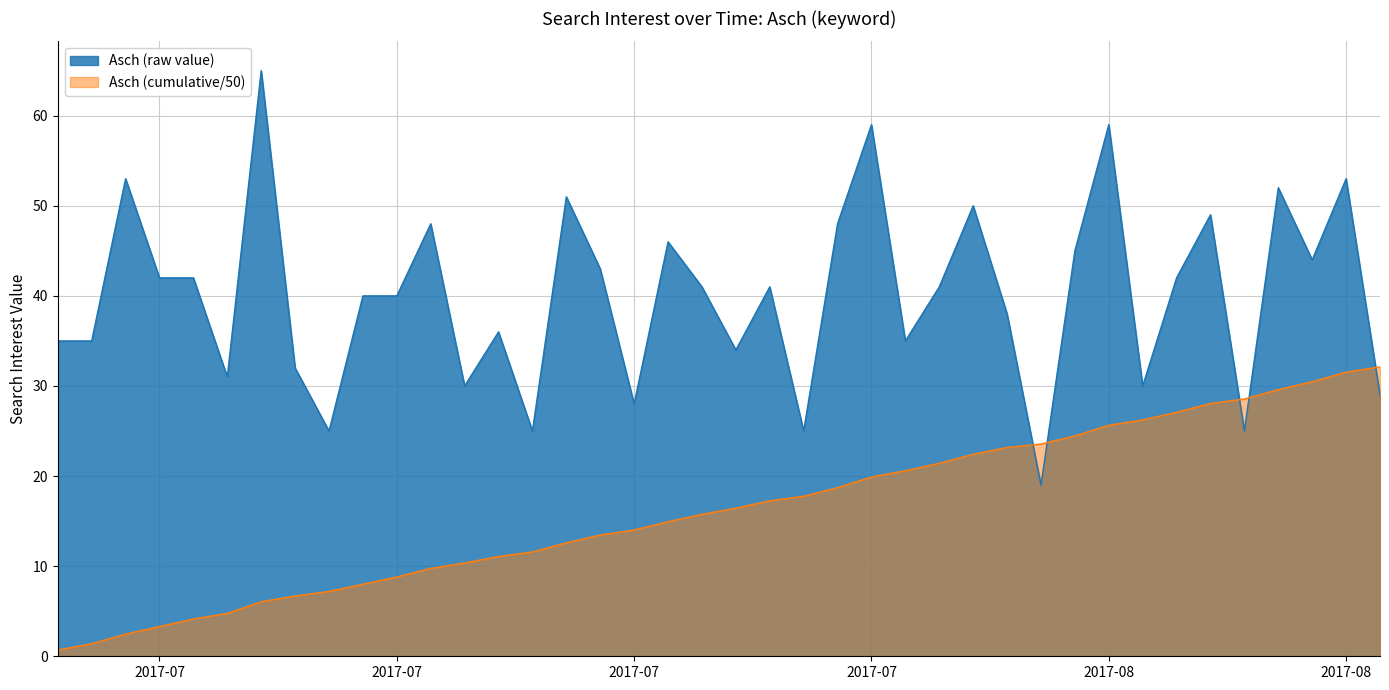

How many values exceed 41?

18